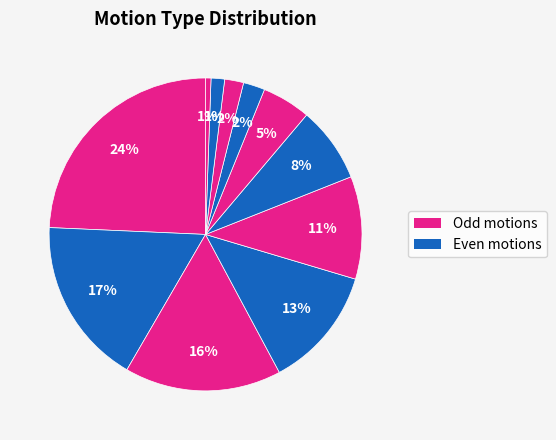

How many segments does this pie chart have?

11